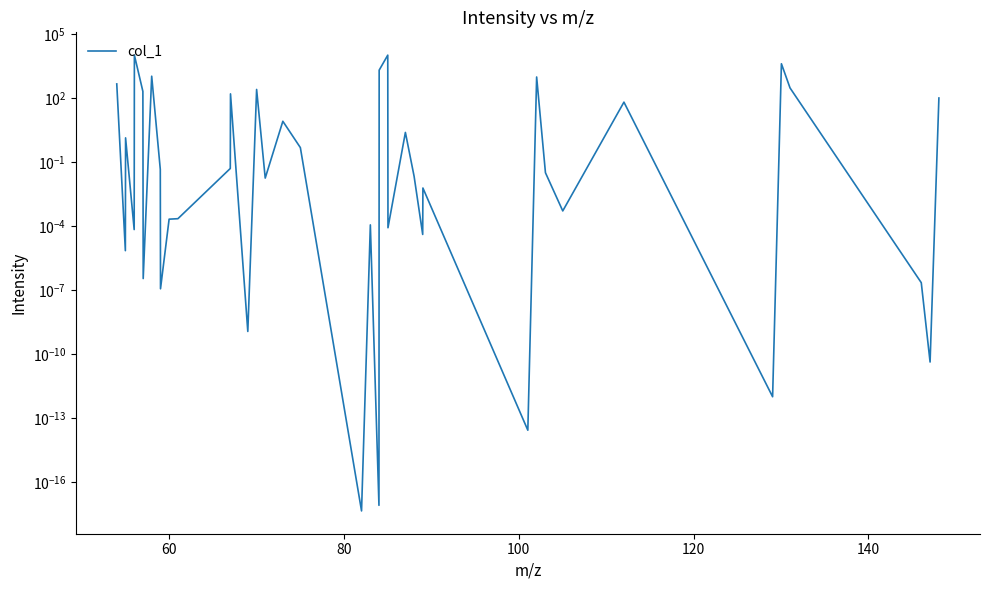

True or false: the data shows 89.5 at 13.

False